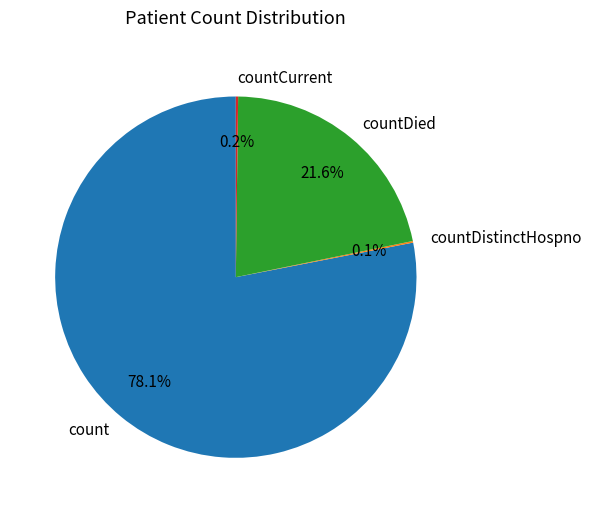

Which slice is the largest?

count